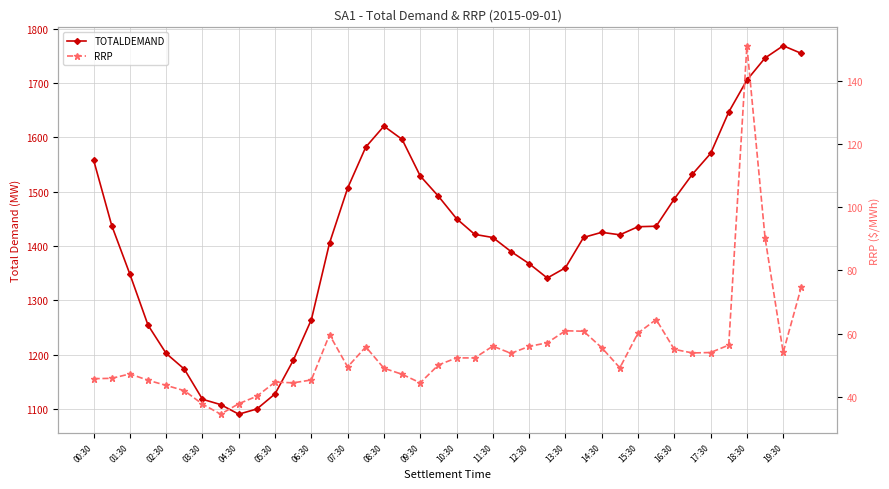

Reading left to right, extract all data points from this chart.

TOTALDEMAND: 1558.5	1437.6	1348.1	1254.1	1202.0	1173.1	1117.5	1107.8	1090.1	1099.7	1127.5	1189.2	1264.2	1405.2	1506.6	1582.2	1620.8	1596.4	1528.9	1491.7	1450.3	1421.3	1415.6	1389.8	1367.4	1340.9	1359.8	1415.7	1425.1	1420.5	1435.4	1436.3	1486.7	1532.2	1570.3	1646.7	1705.6	1746.3	1768.8	1754.8
RRP: 45.7	45.8	47.2	45.2	43.6	41.9	37.6	34.5	37.8	40.1	44.6	44.4	45.3	59.6	49.4	55.8	49.0	47.1	44.4	50.0	52.3	52.3	56.0	53.7	55.9	57.1	60.9	60.7	55.5	49.1	60.1	64.4	55.0	53.9	54.0	56.3	151.2	90.4	54.0	74.8